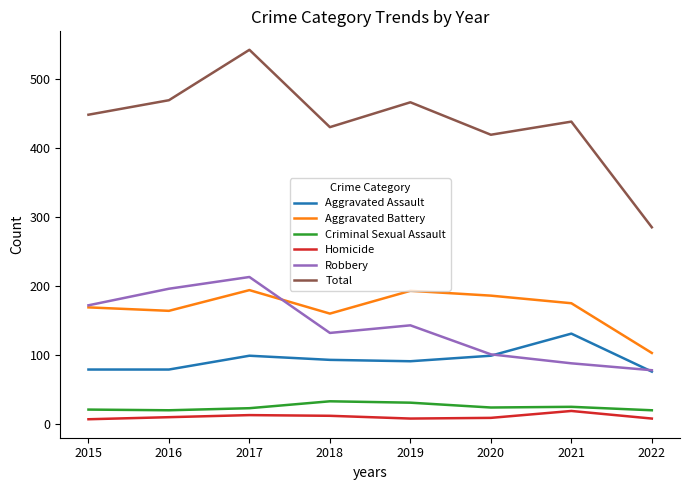

Where is Robbery nearest to the value 145?

2019